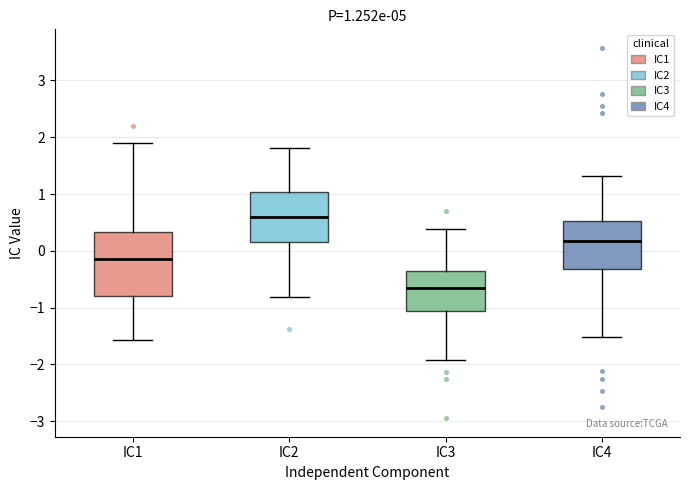

Comparing the boxes themselves (not the whiskers), which one is the tallest?

IC1